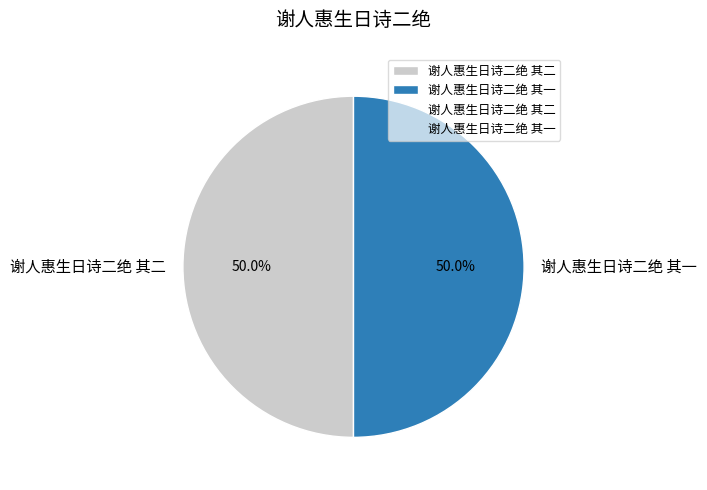

Count the number of slices in the pie.

2